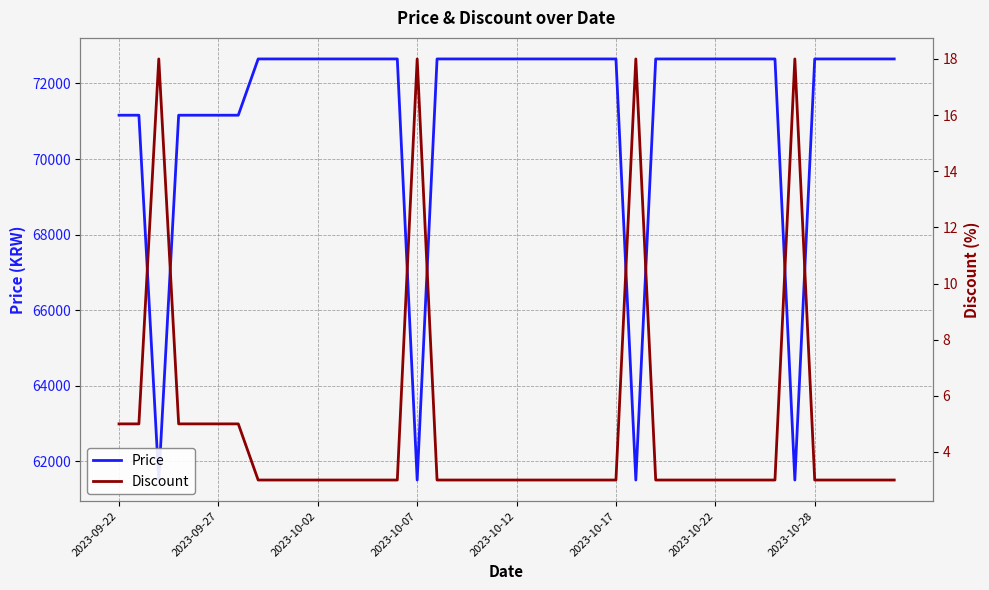

Where is Price nearest to the value 67075?

2023-09-22